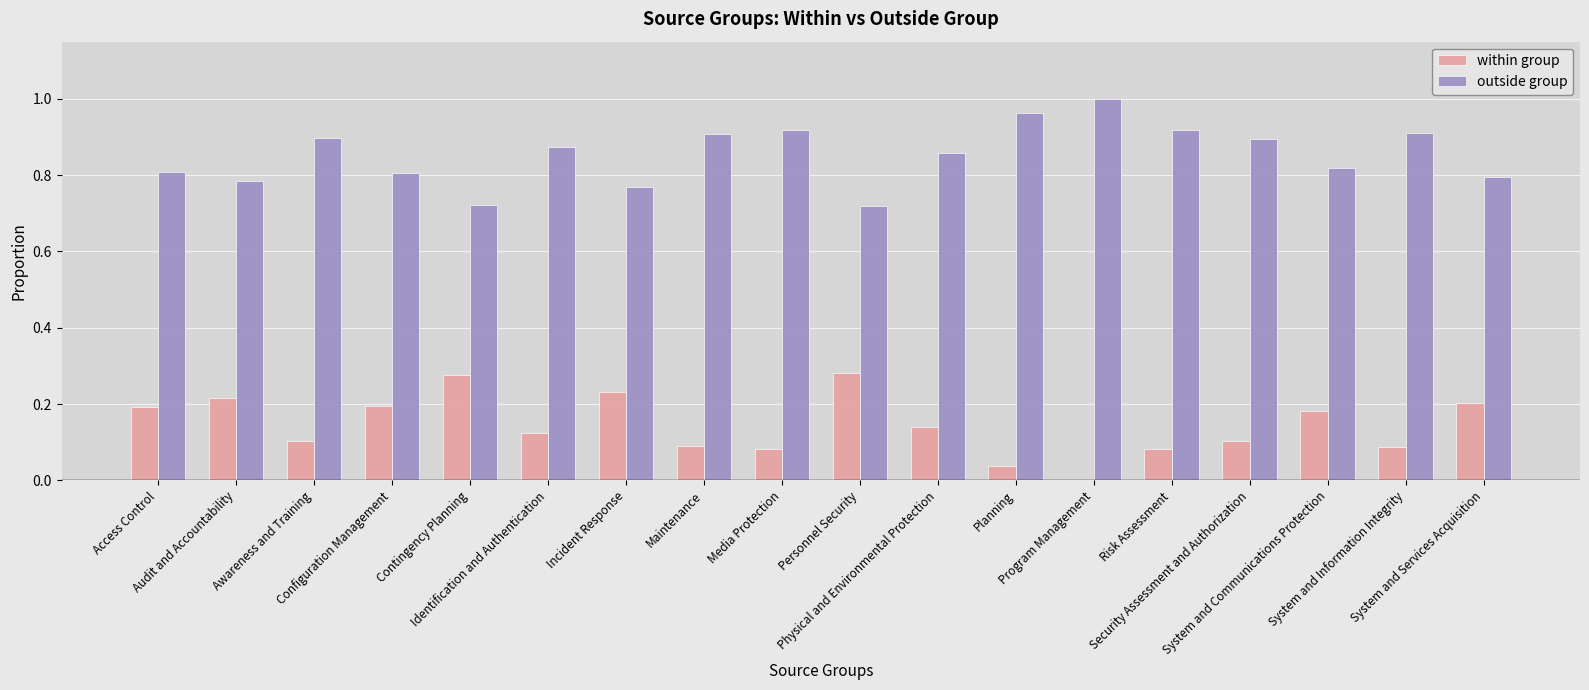

What are all the series names shown in the legend?

within group, outside group